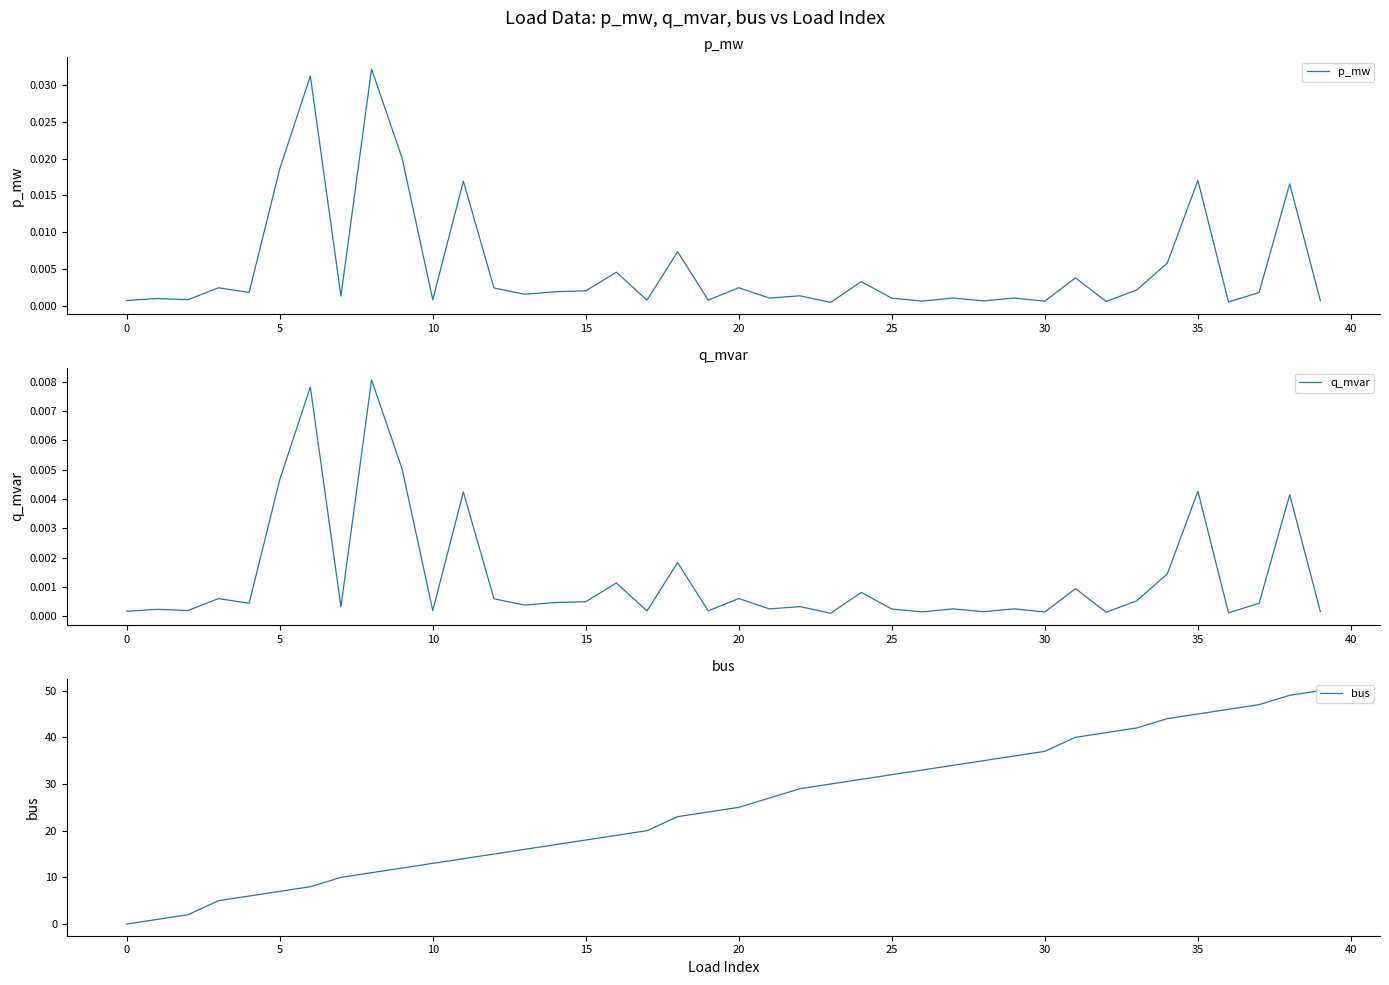

What value does the bus series have at 20?

25